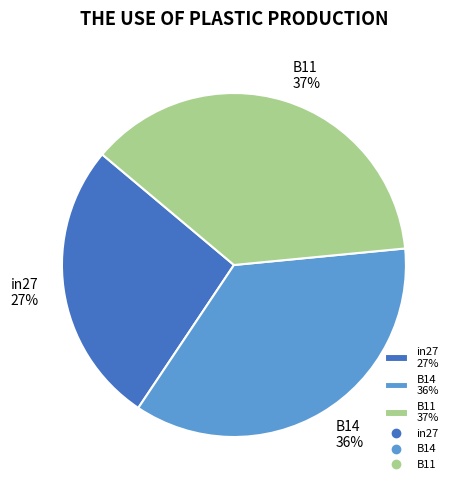

What percentage is the B11 slice, to the nearest percent?

37%